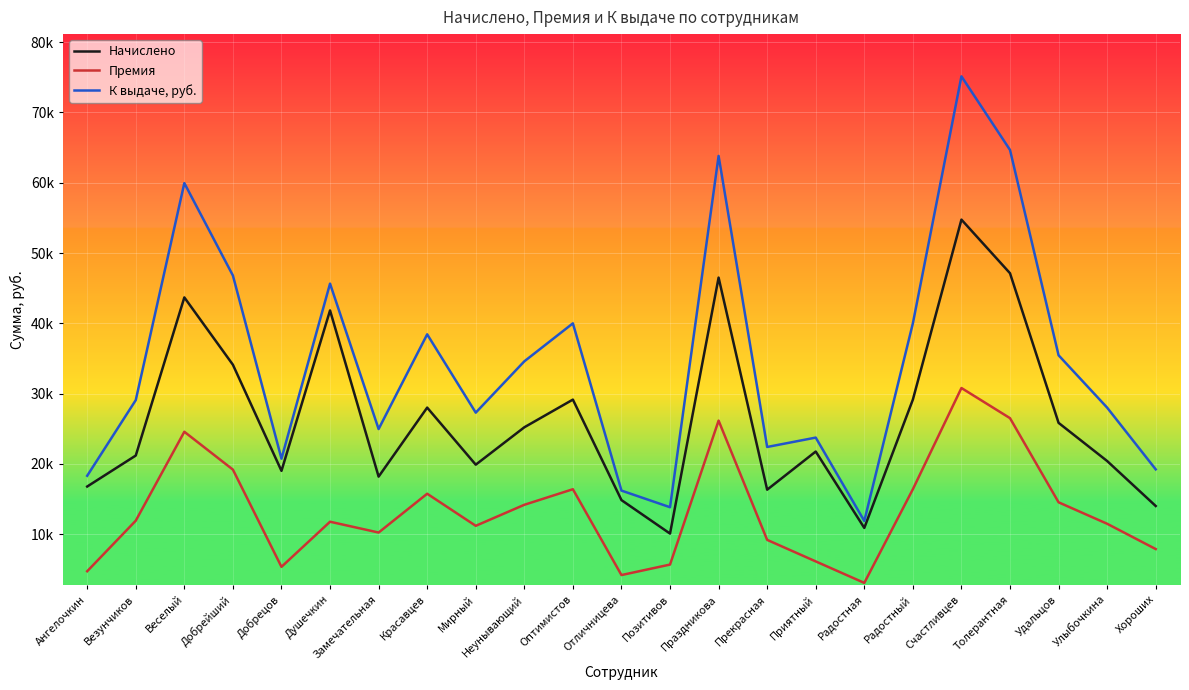

What are all the series names shown in the legend?

Начислено, Премия, К выдаче, руб.